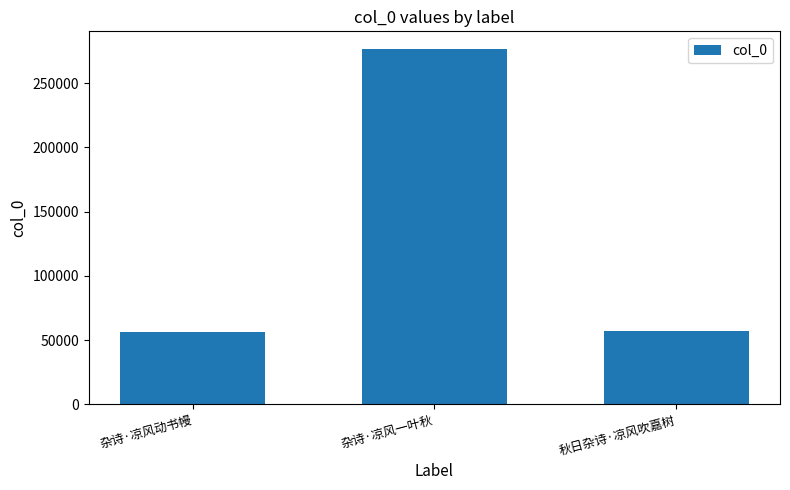

The value at 杂诗·凉风一叶秋 is 98286. True or false?

False